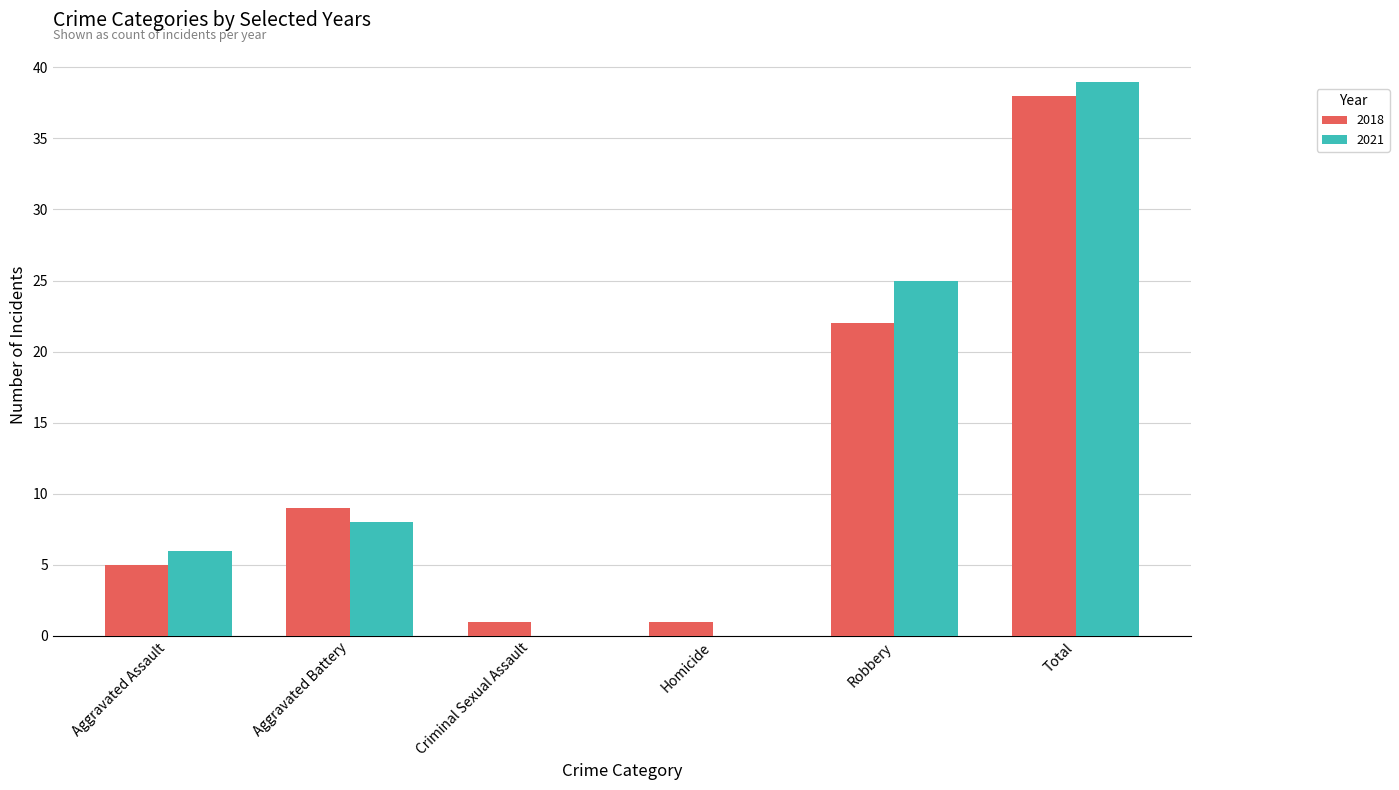

What is the total value across all series at Criminal Sexual Assault?

1